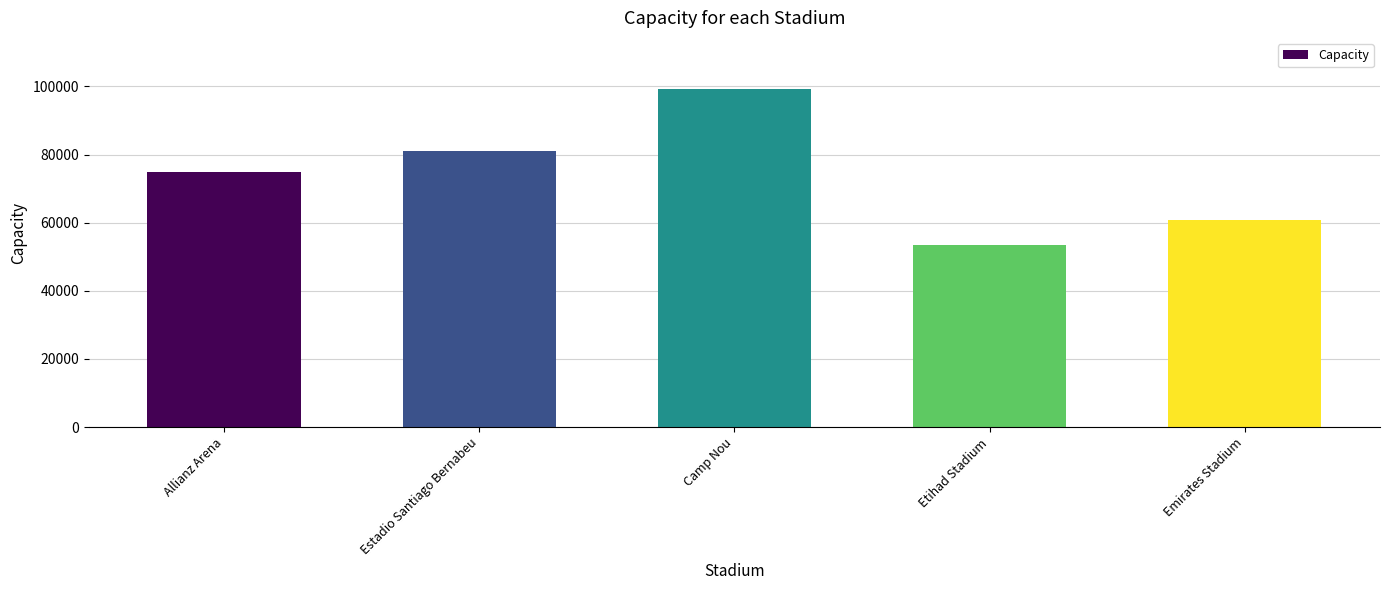

What position from the left is Allianz Arena?

1